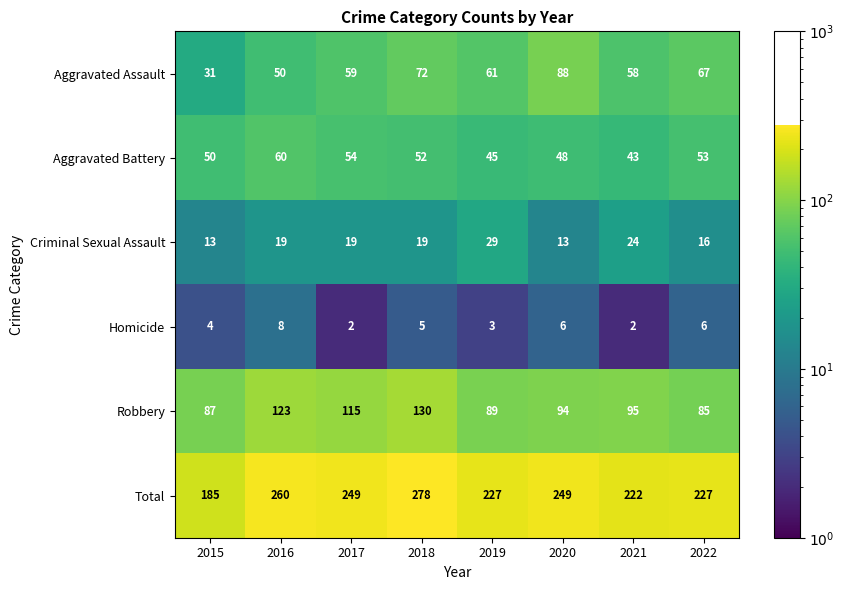

Which series has the largest range (max minus min)?

Total